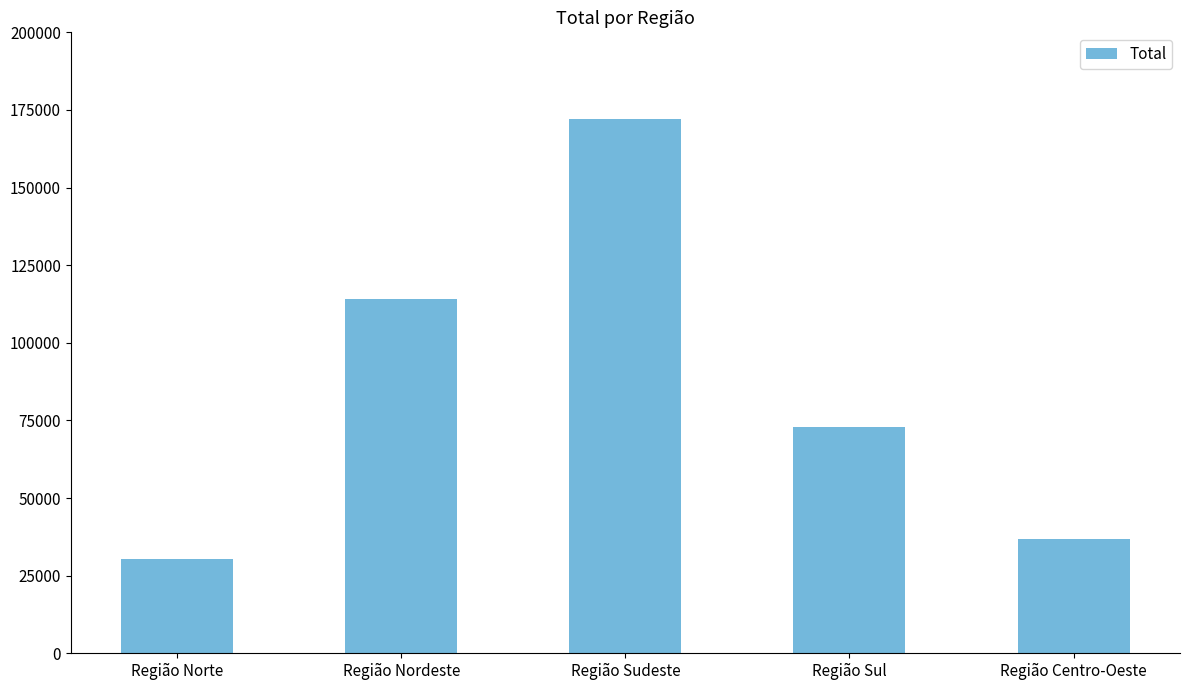

Where does the data first go above 72947?

Região Nordeste